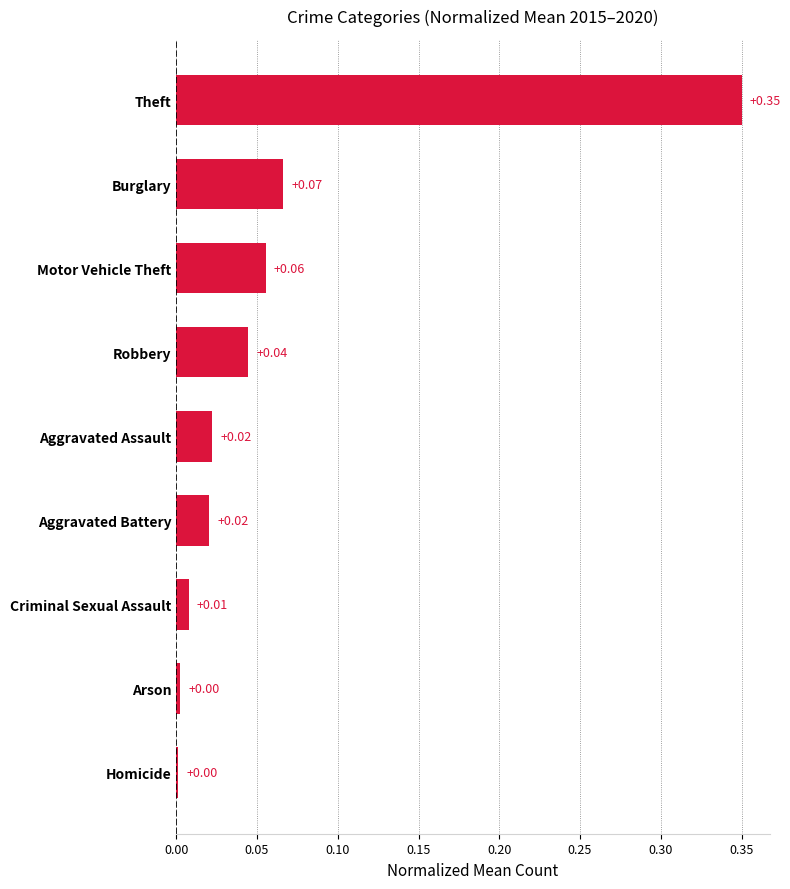

What is the sum of all values?

0.6